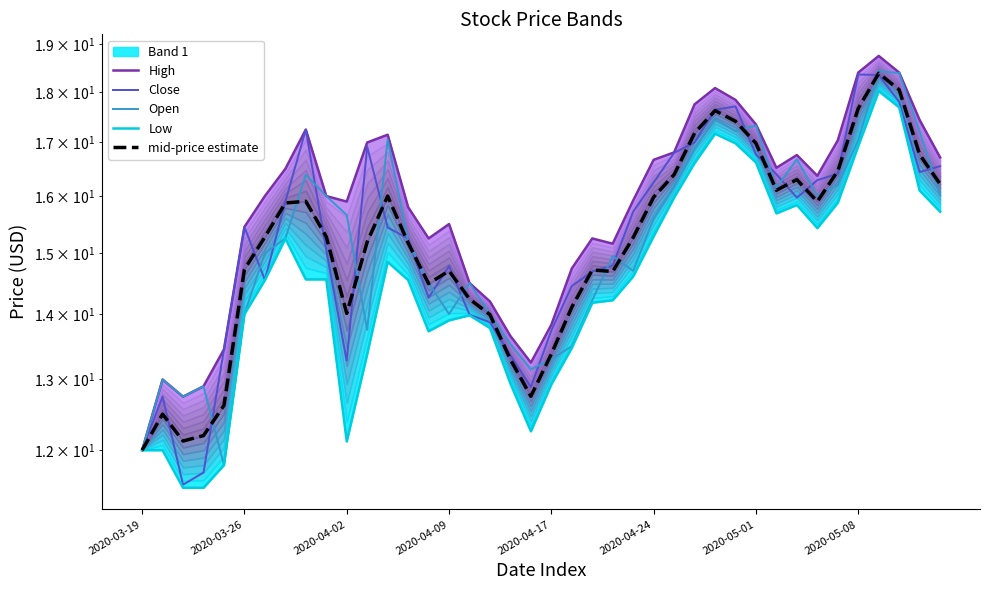

Reading left to right, what are all the values shown in this chart?

High: 12.0	13.0	12.8	12.9	13.4	15.4	16.0	16.5	17.2	16.0	15.9	17.0	17.1	15.8	15.2	15.5	14.5	14.2	13.7	13.2	13.8	14.7	15.2	15.2	15.9	16.7	16.8	17.8	18.1	17.8	17.4	16.5	16.8	16.4	17.0	18.4	18.8	18.4	17.4	16.7
Close: 12.0	12.8	11.5	11.7	13.4	15.4	14.6	15.9	17.2	15.1	13.3	16.9	15.4	15.2	14.3	14.8	14.0	13.9	13.4	12.9	13.7	14.4	14.7	14.8	15.7	16.2	16.8	17.0	17.6	17.7	16.8	16.4	16.0	16.3	16.4	18.4	18.4	17.8	16.4	16.6
Open: 12.0	13.0	12.8	12.9	11.8	14.0	15.0	15.2	16.4	16.0	15.7	13.8	17.1	15.2	14.5	14.0	14.5	14.0	13.5	13.2	13.3	13.5	14.2	14.9	14.7	15.6	16.2	16.9	17.5	17.2	17.3	16.1	16.7	16.0	16.2	17.0	18.4	18.4	17.2	16.0
Low: 12.0	12.0	11.5	11.5	11.8	14.0	14.6	15.2	14.6	14.6	12.1	13.4	14.8	14.6	13.7	13.9	14.0	13.8	12.9	12.3	12.9	13.5	14.2	14.2	14.6	15.3	16.0	16.6	17.2	17.0	16.6	15.7	15.8	15.4	15.9	16.9	18.0	17.7	16.1	15.7
mid-price estimate: 12.0	12.5	12.1	12.2	12.6	14.7	15.3	15.9	15.9	15.3	14.0	15.2	16.0	15.2	14.5	14.7	14.2	14.0	13.3	12.8	13.4	14.1	14.7	14.7	15.3	16.0	16.4	17.2	17.6	17.4	17.0	16.1	16.3	15.9	16.5	17.7	18.4	18.0	16.8	16.2